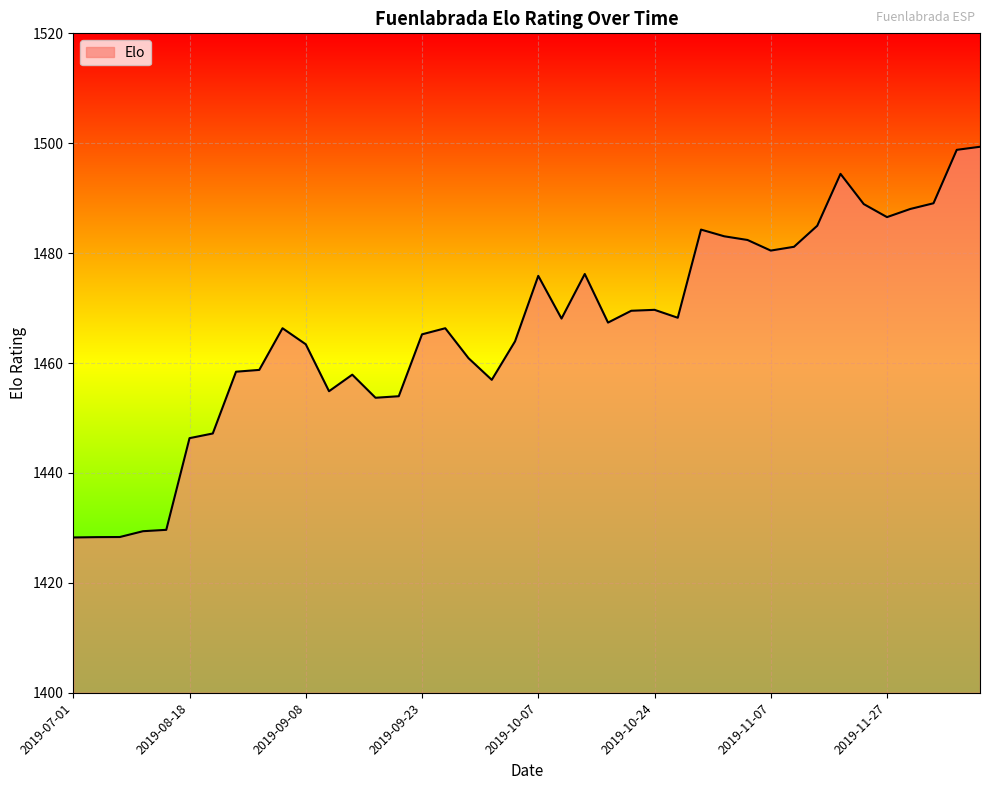

What is the greatest value displayed?

1499.4